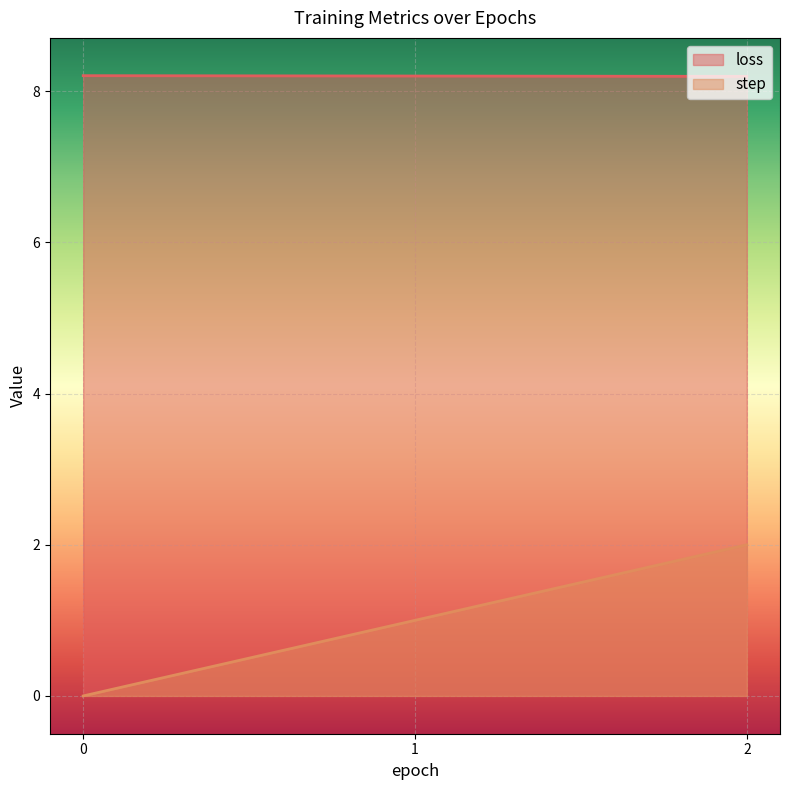

Rank the categories by step value from highest to lowest.

2, 1, 0